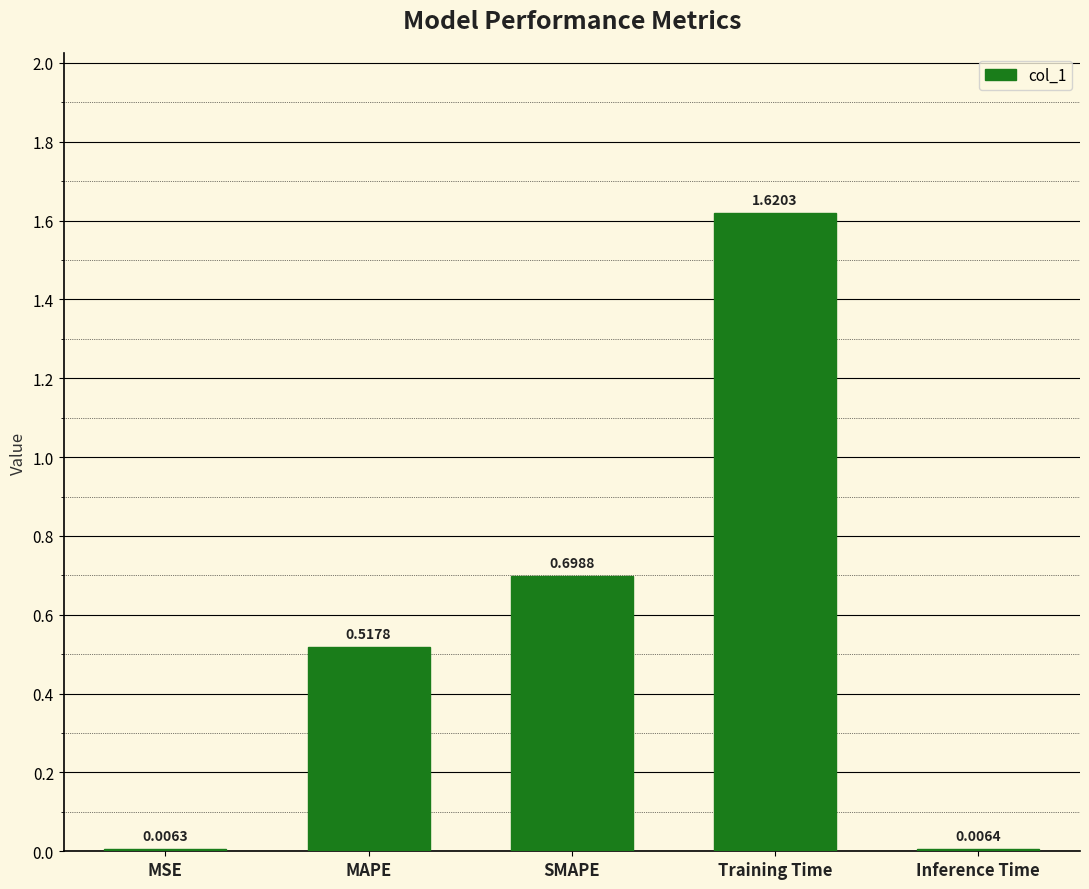

What is the label of the 4th bar from the right?

MAPE